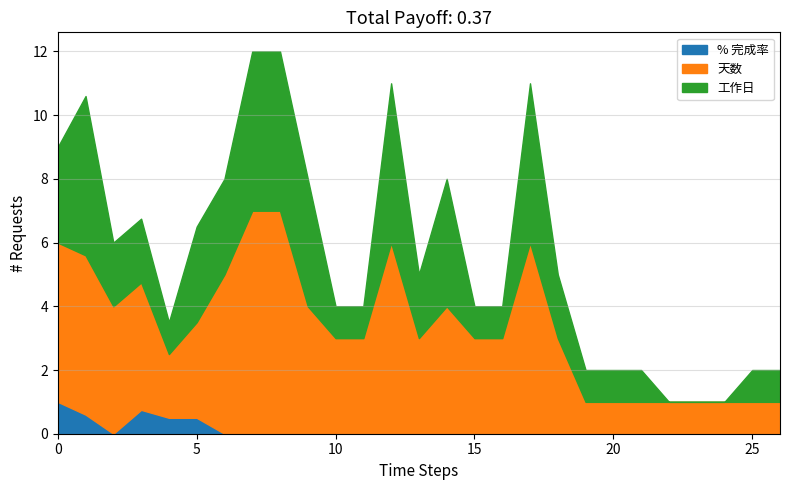

What is the maximum value for % 完成率?

1.0